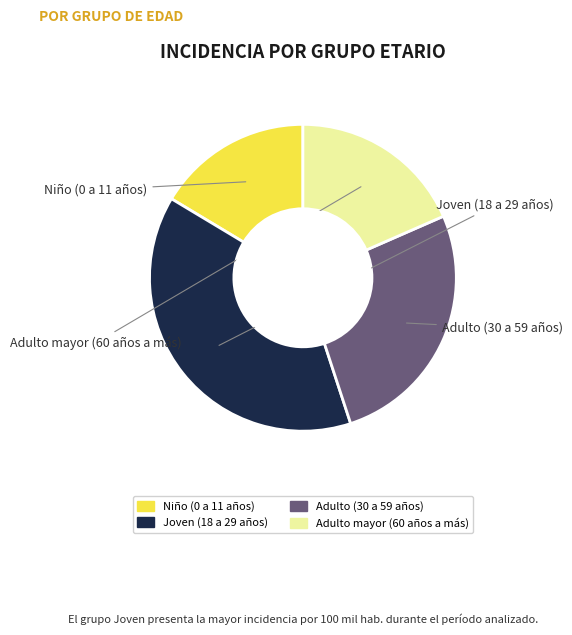

Is Adulto (30 a 59 años) the majority of the pie?

No